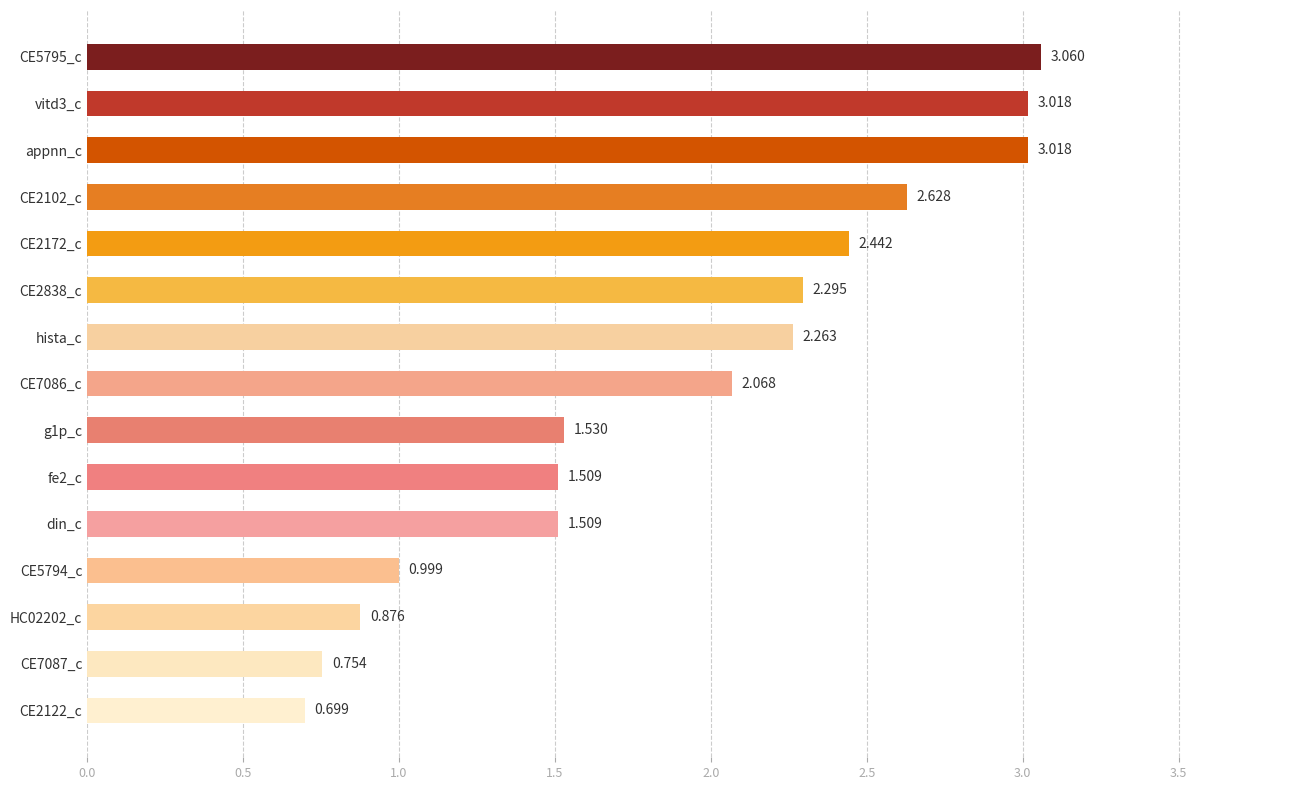

Which label corresponds to the smallest value in the chart?

CE2122_c